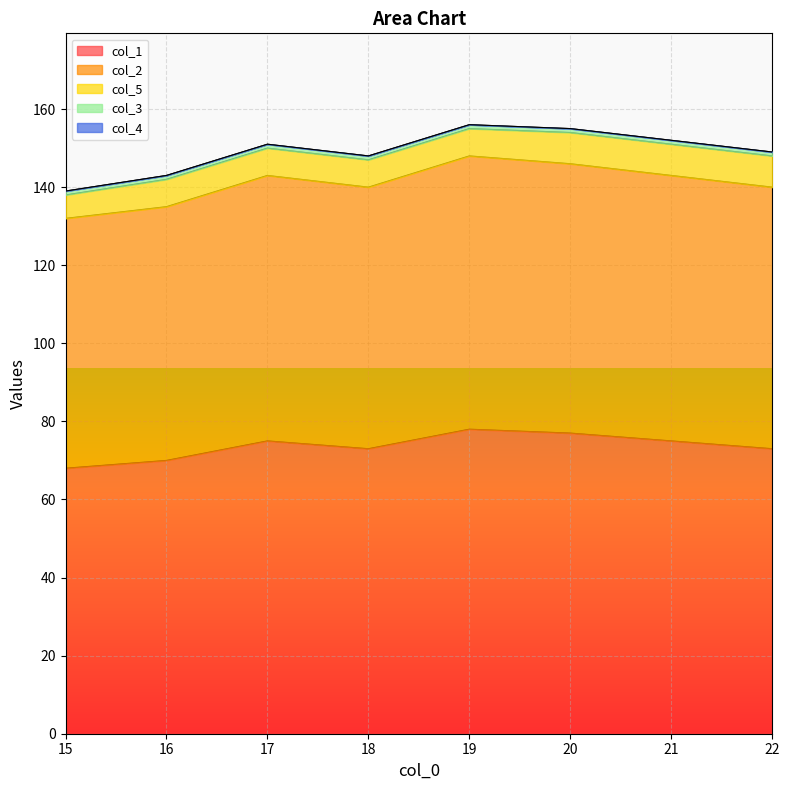

Does the chart display data point markers on the line(s)?

No